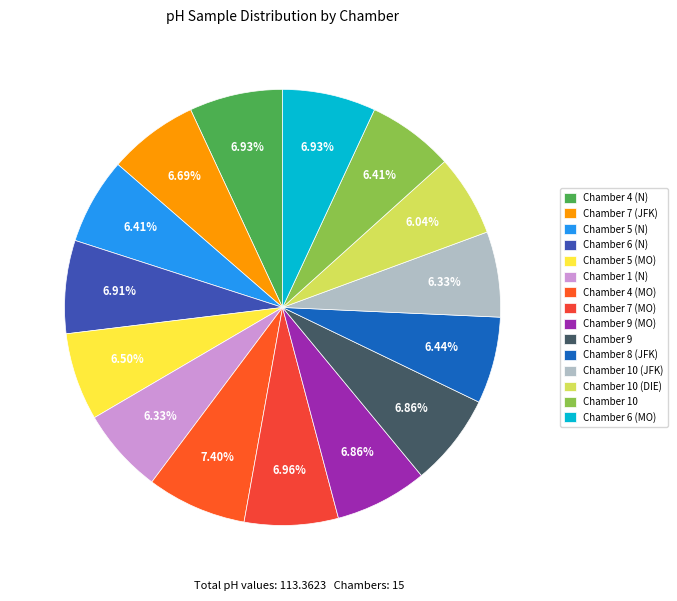

To the nearest percent, what is the difference between the largest and smallest slice percentages?

1%